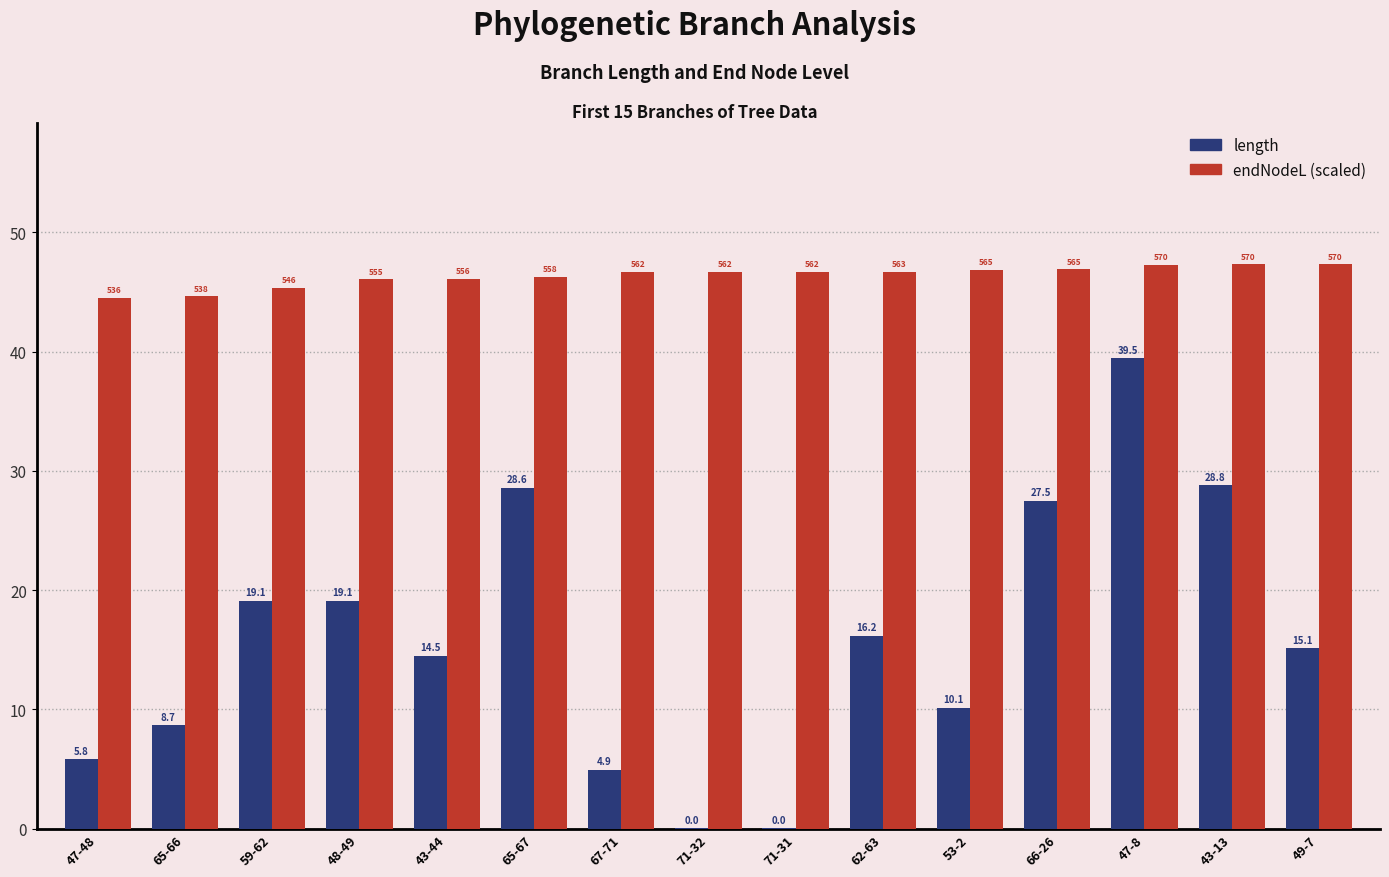

Between 62-63 and 66-26, which series saw the biggest shift?

length